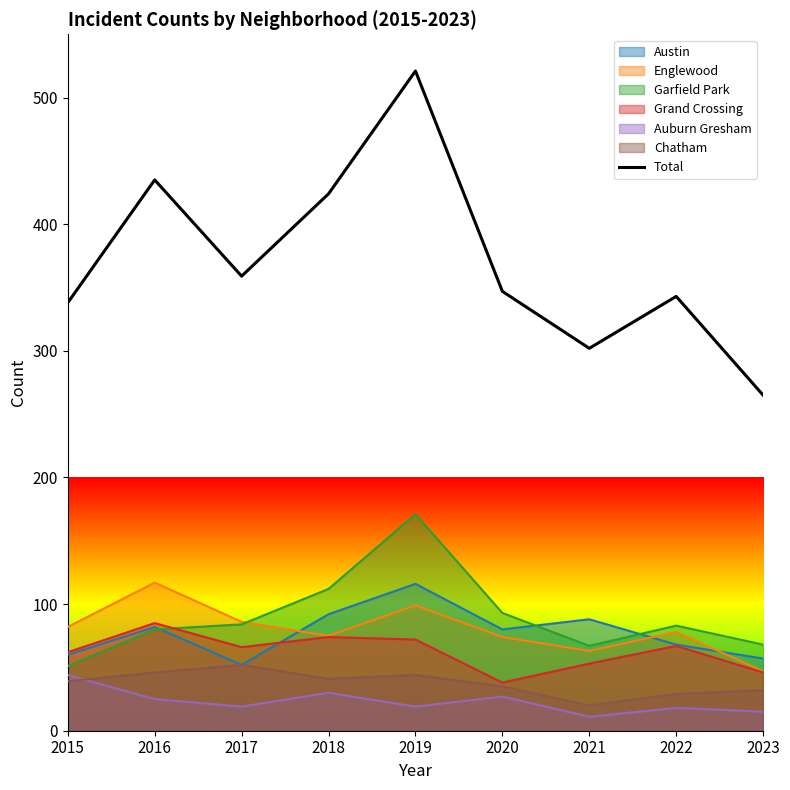

What is the difference between the maximum and minimum values?

256